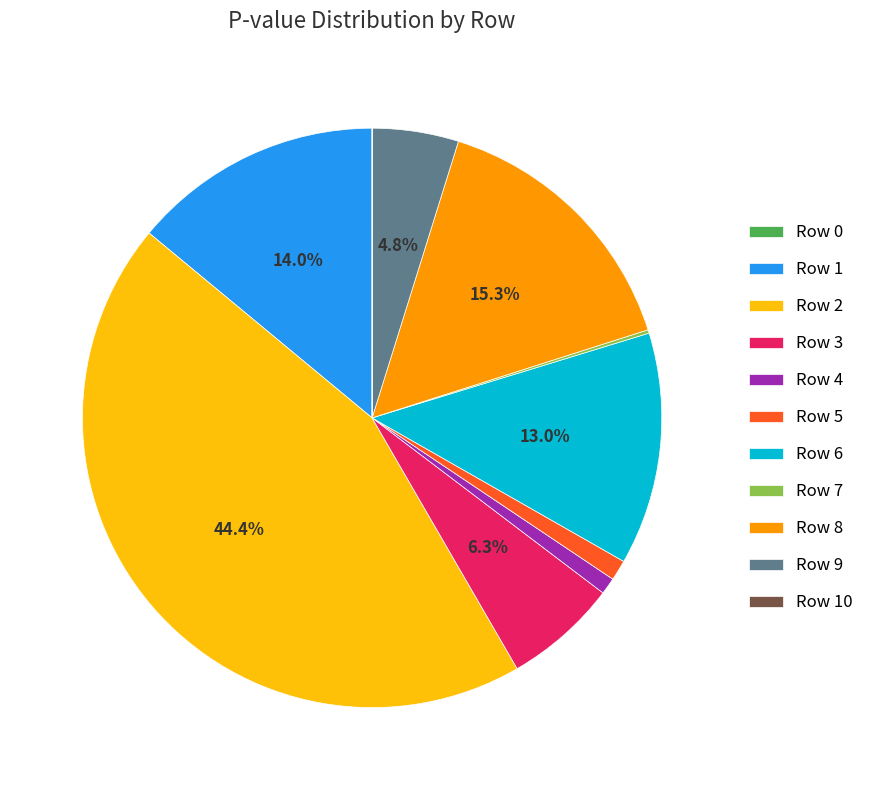

Is there any slice that represents more than half of the pie?

No